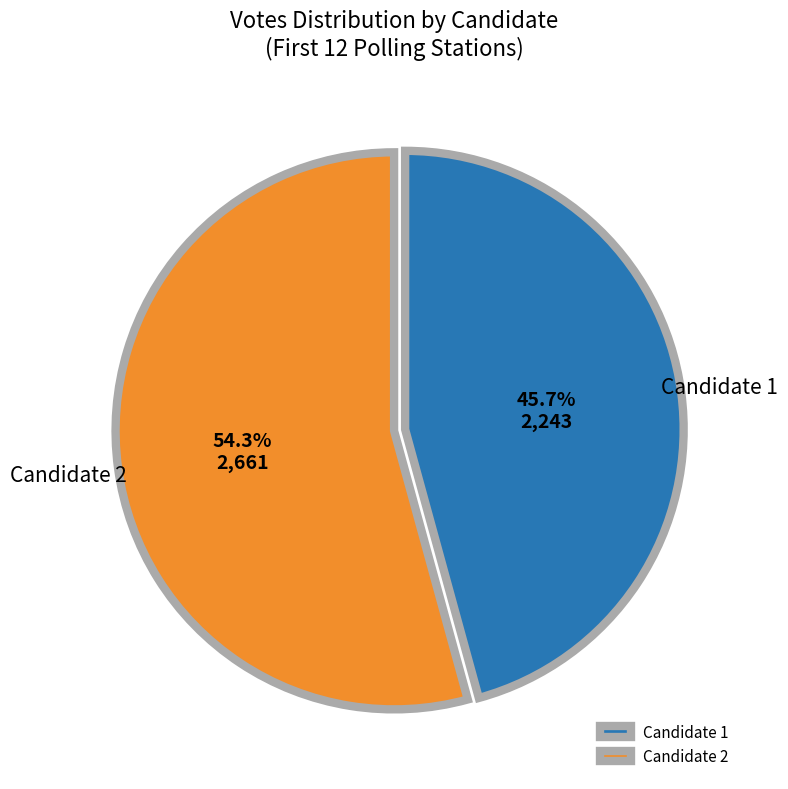

Between Candidate 2 and Candidate 1, which is larger?

Candidate 2